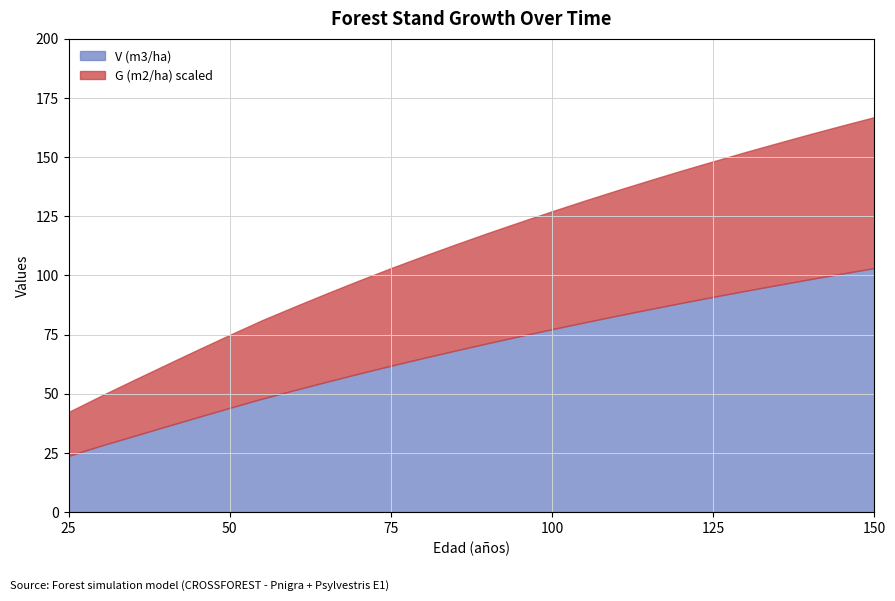

What is the approximate value of V (m3/ha) at 125?

90.9